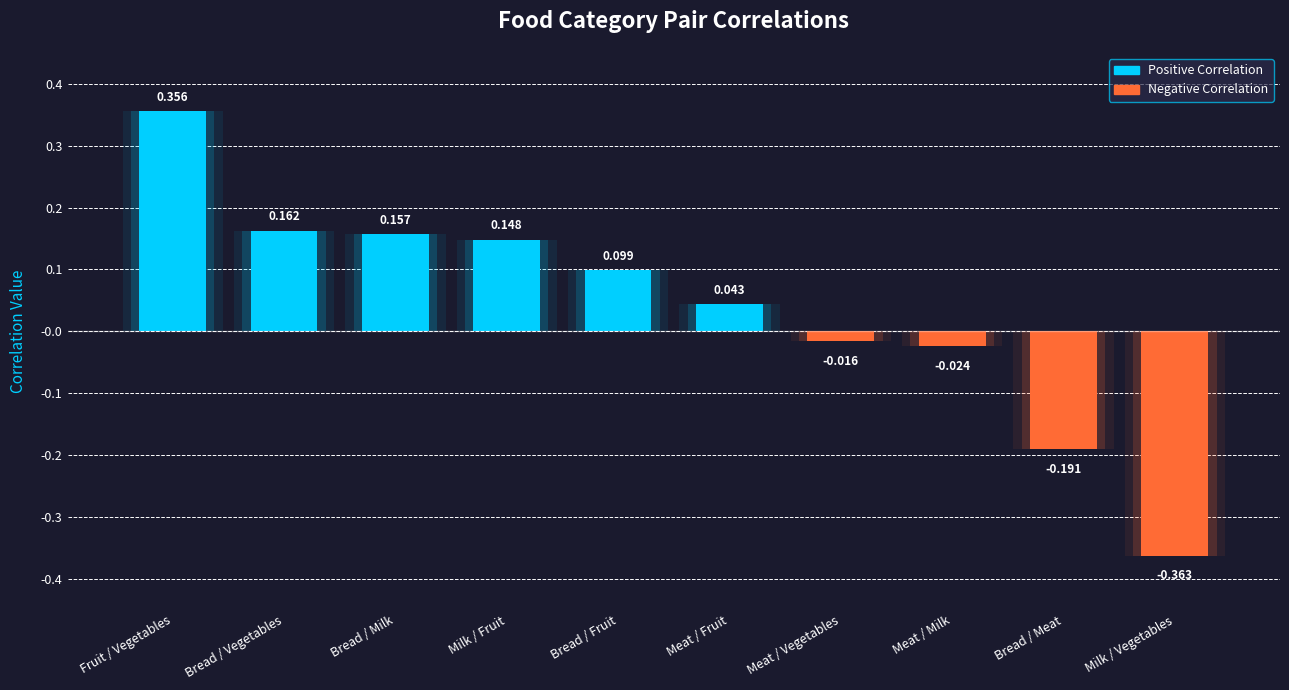

What is the label of the 6th bar from the right?

Bread / Fruit